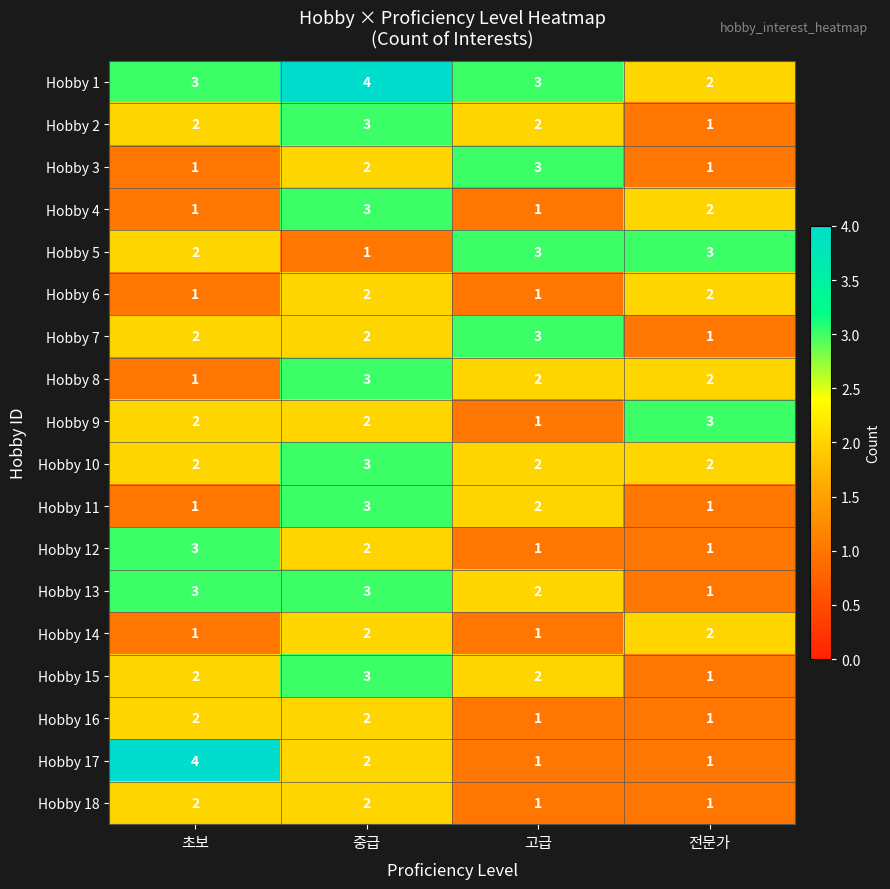

How many Hobby 14 values are between 1 and 2?

4